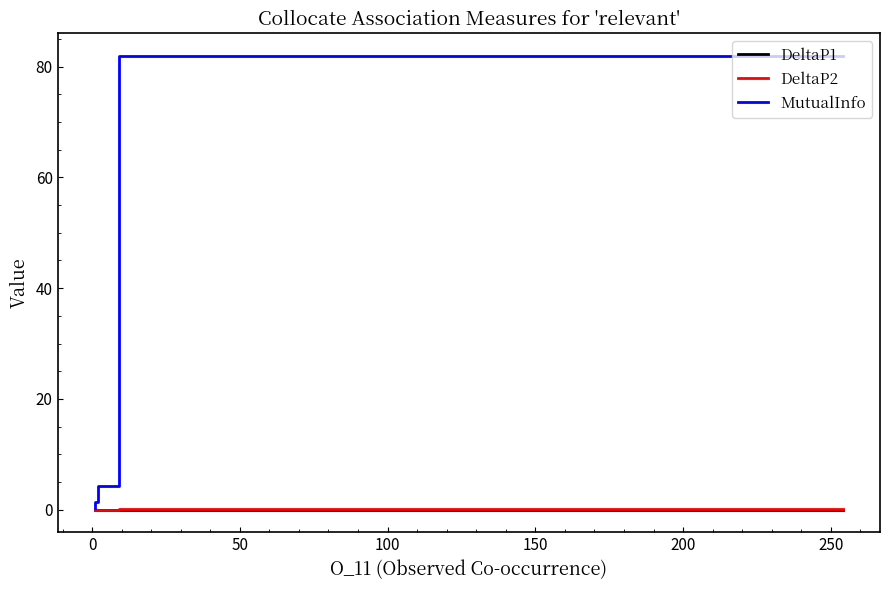

True or false: DeltaP2 and MutualInfo intersect in this chart.

False